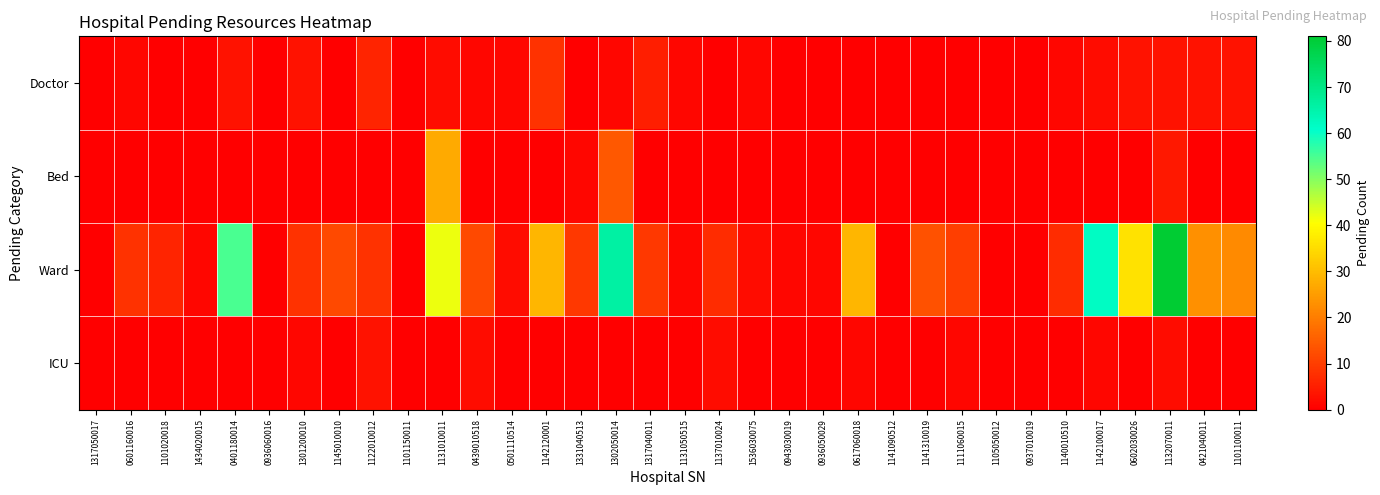

How many series are shown in this chart?

4